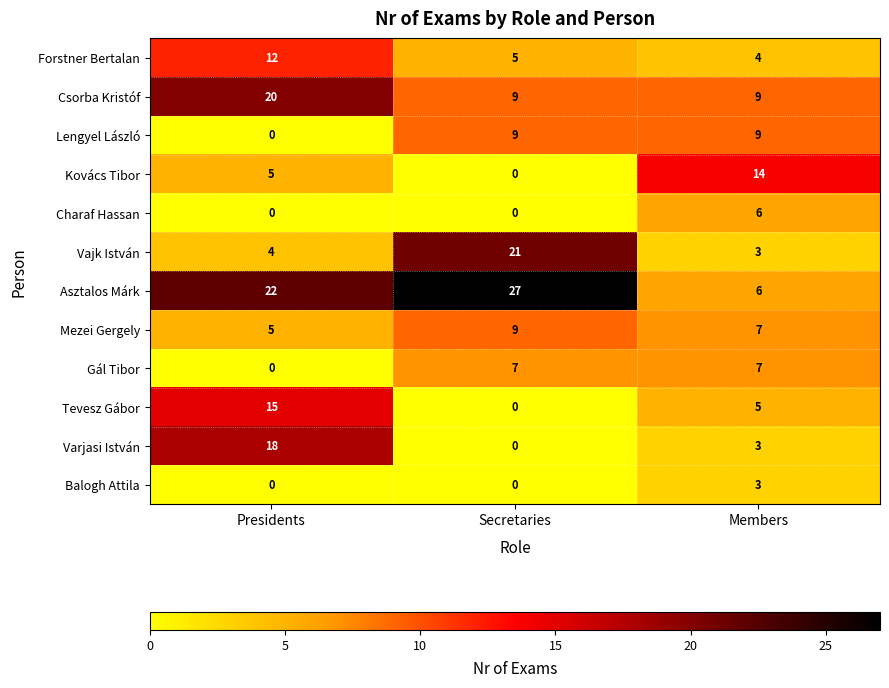

The Lengyel László series shows 12 at Members. True or false?

False